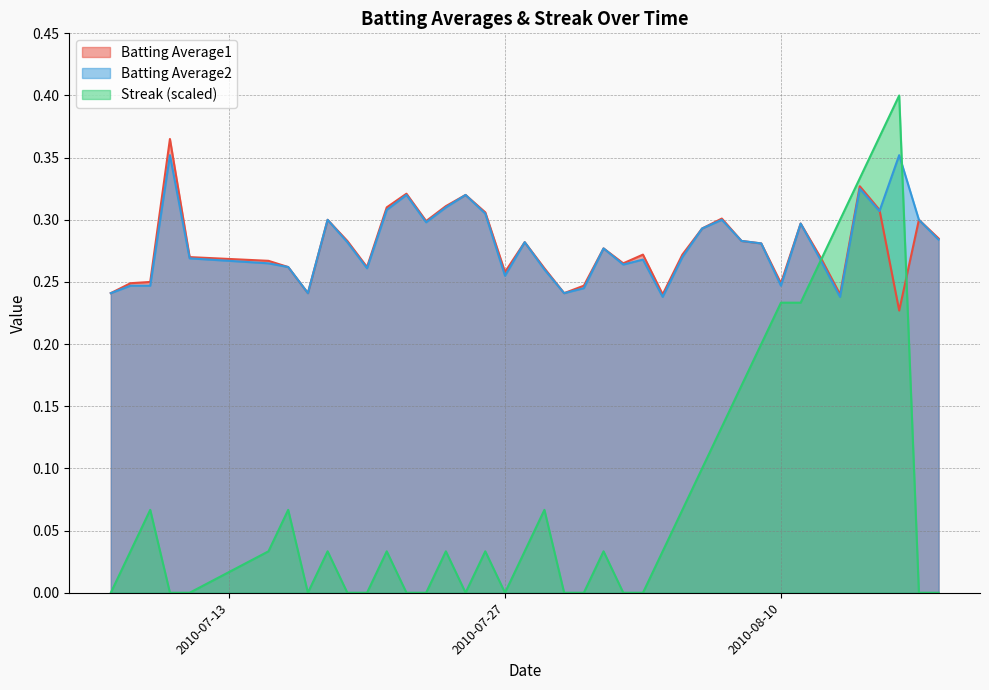

In Batting Average1, how many points are lower than both neighbors (excluding endpoints)?

10